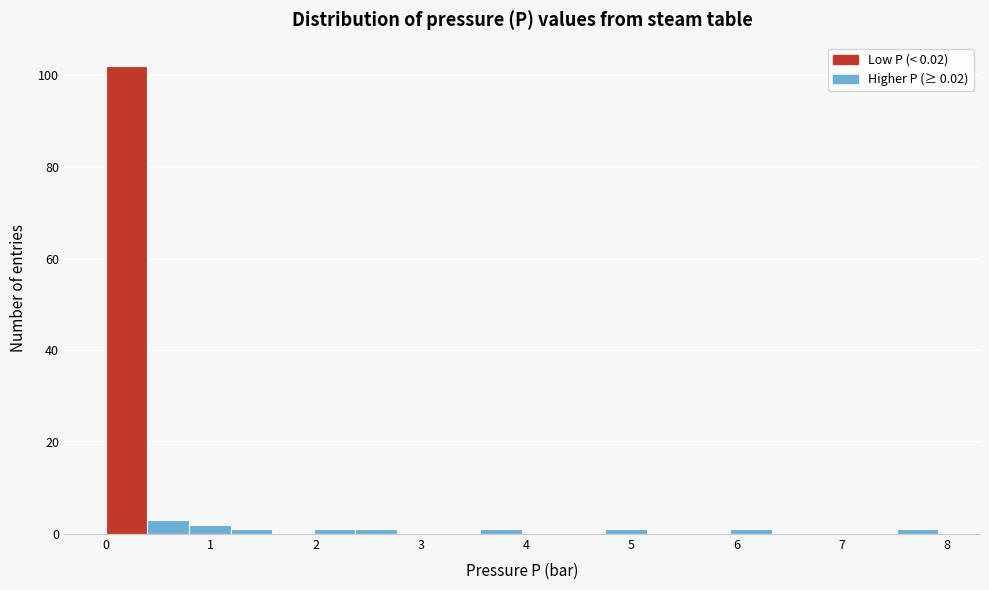

Around what value on the x-axis is the tallest bar? Give the approximate position of its centre, as read against the axis.

0.2